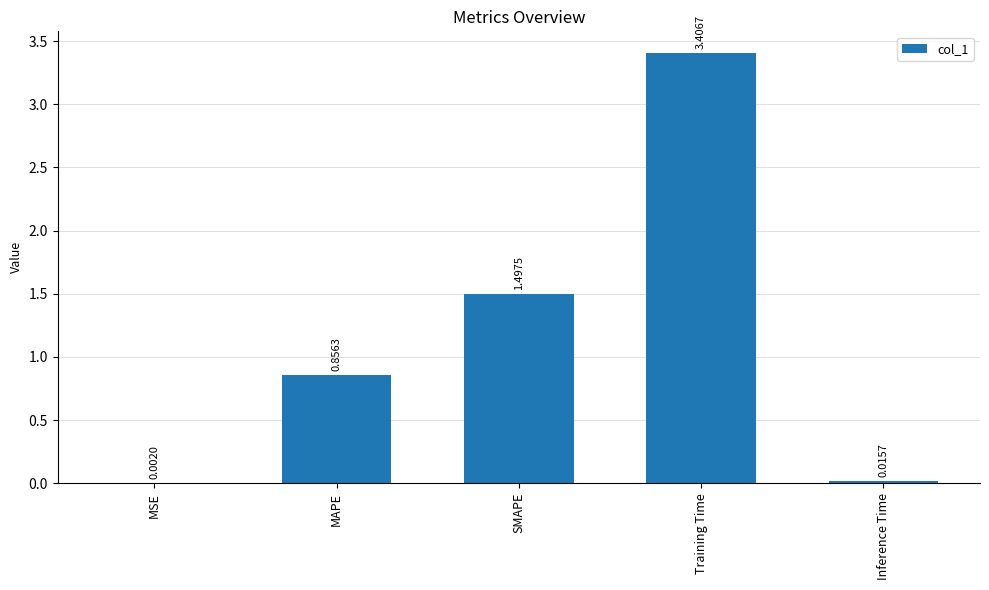

Which label corresponds to the largest value in the chart?

Training Time